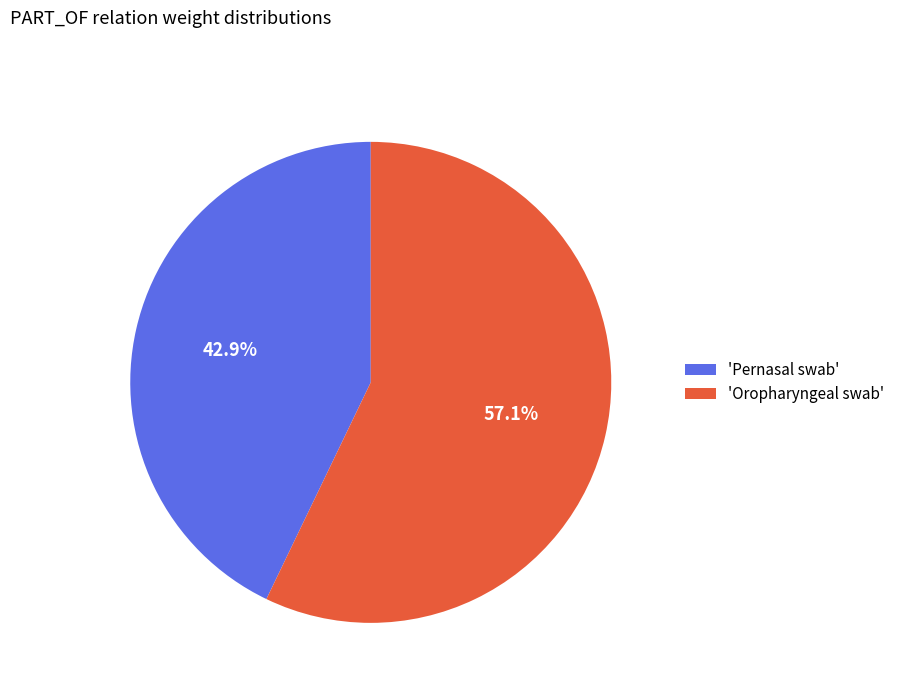

How many segments does this pie chart have?

2